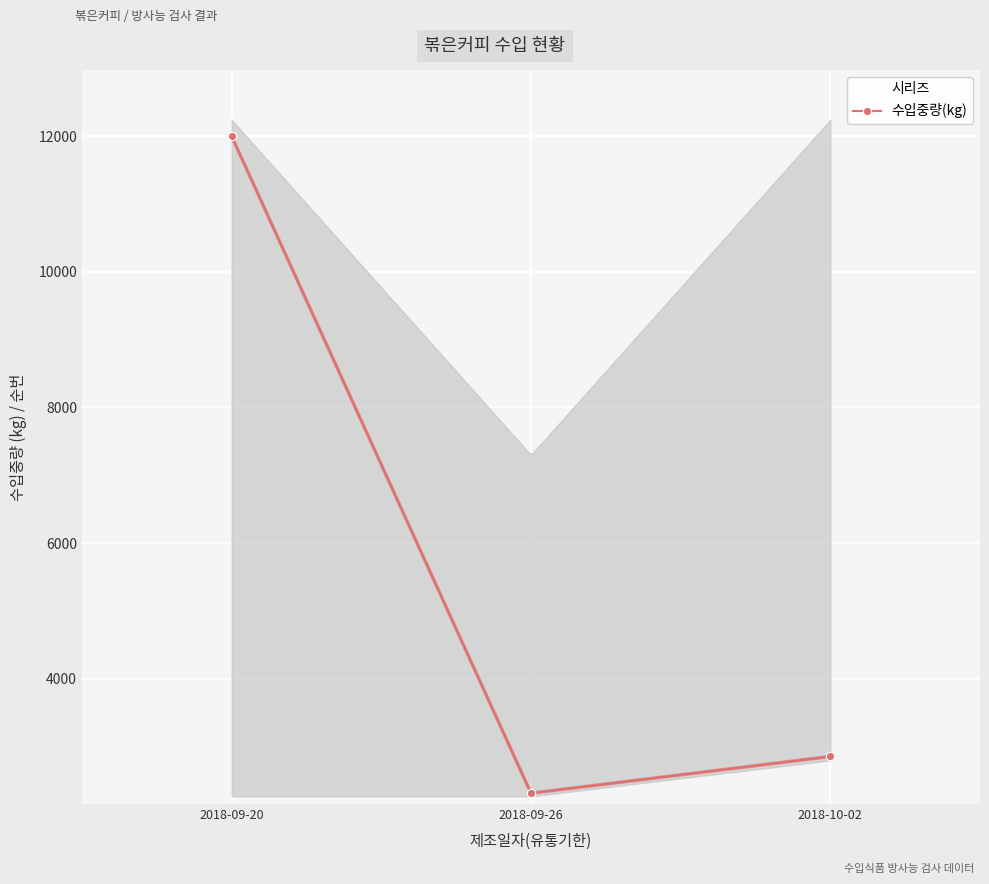

Is this an area chart (filled region under the line)?

No